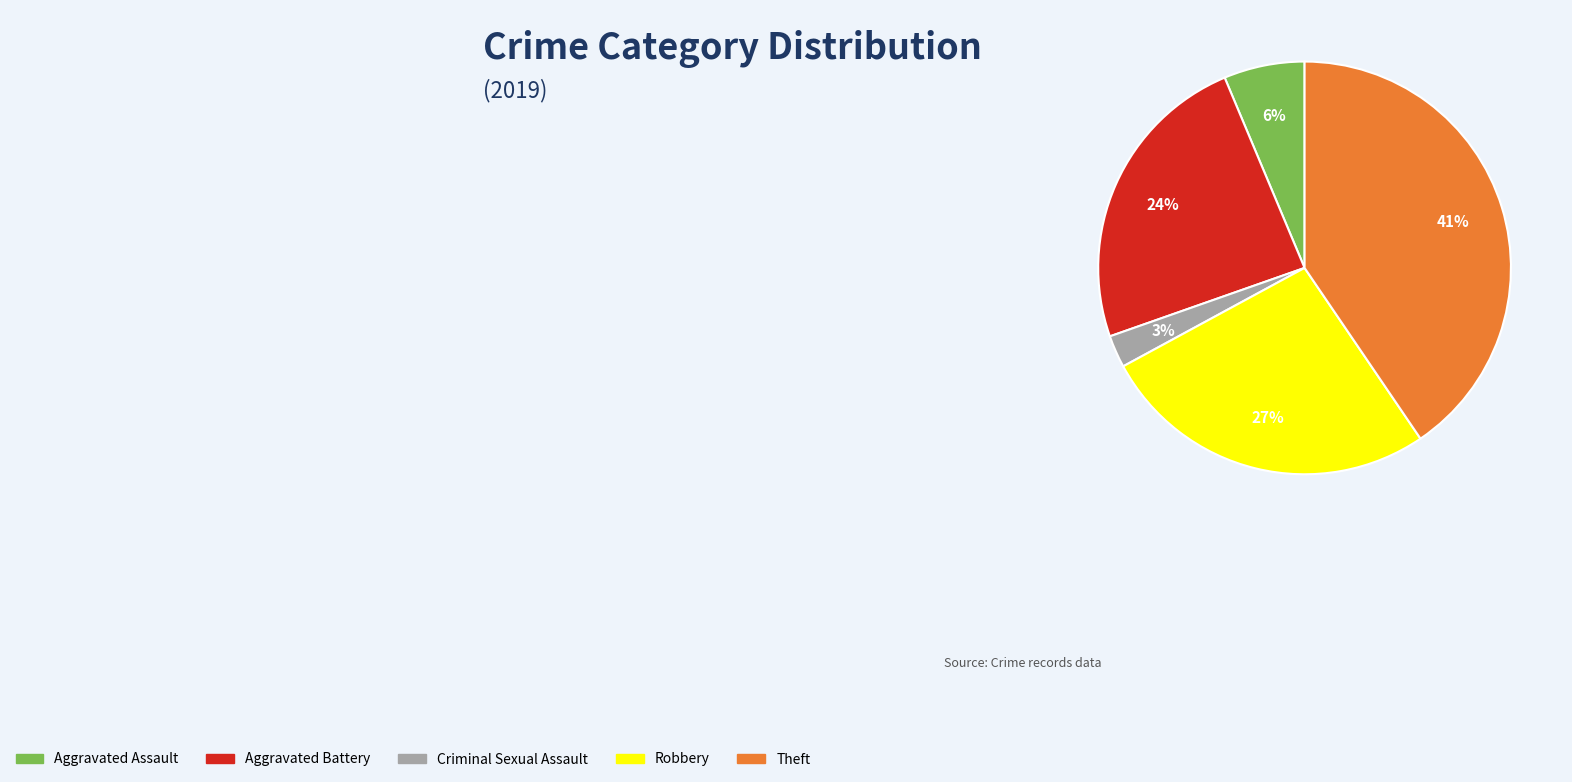

To the nearest percent, what is the average slice percentage?

20%